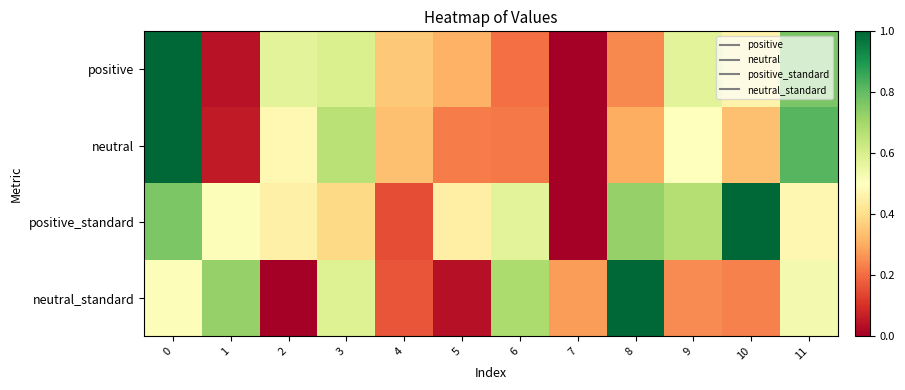

At how many categories does at least one series exceed 0?

12